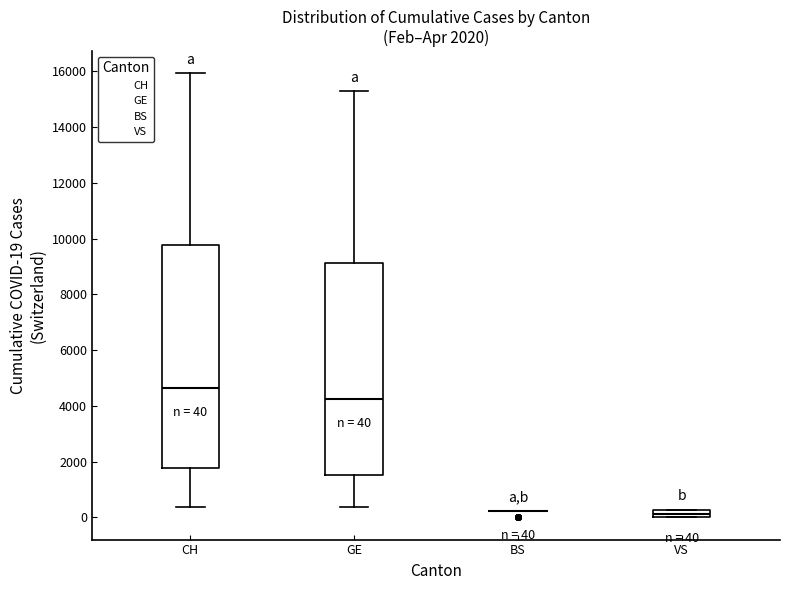

Which box is the tallest, from its lower edge to its upper edge?

CH